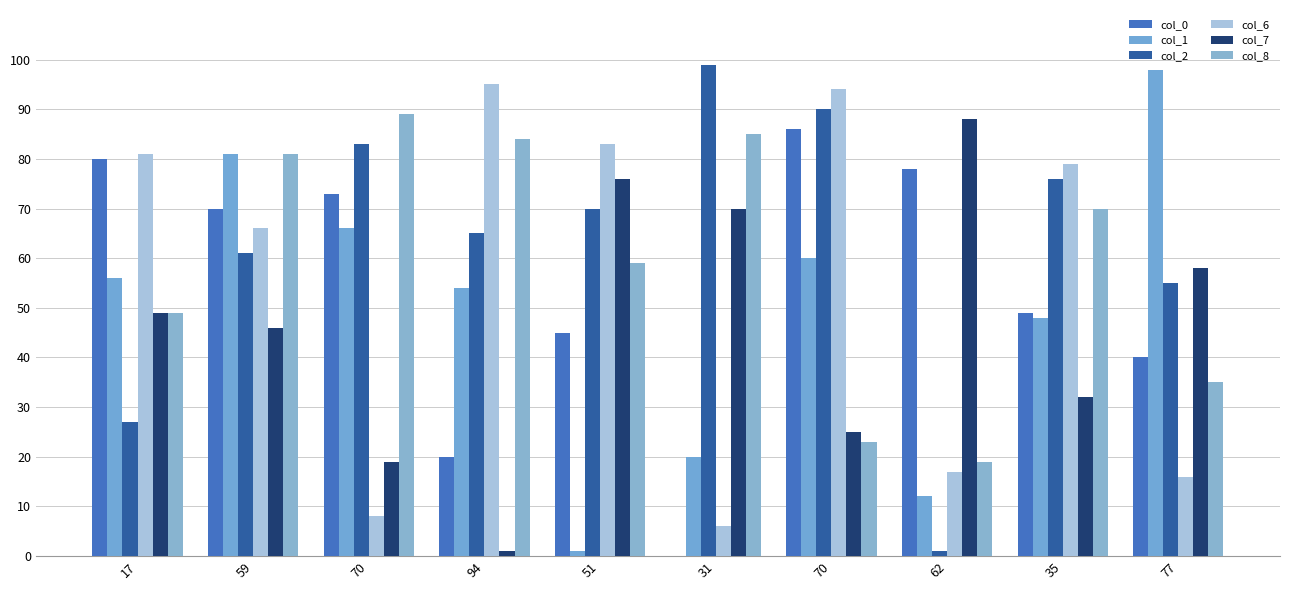

Which label corresponds to the smallest value in the chart?

31